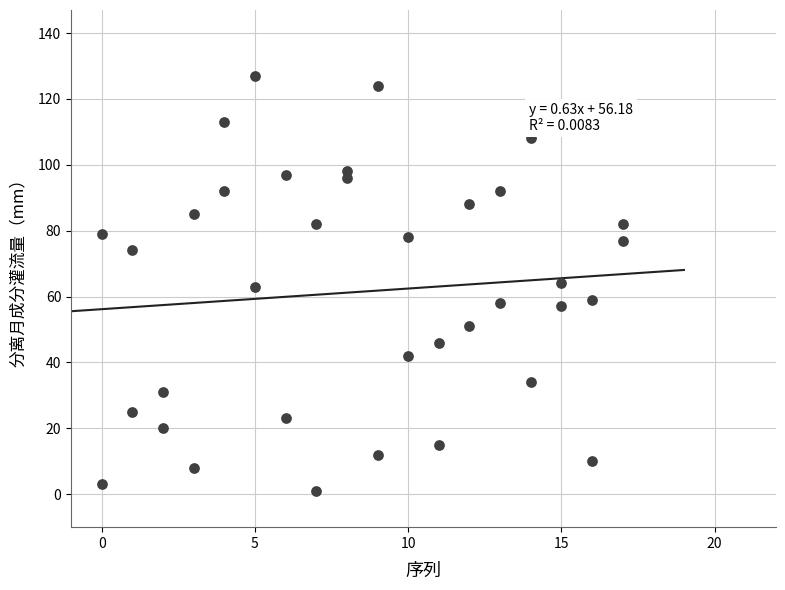

What is the range of X values (max minus min)?

17